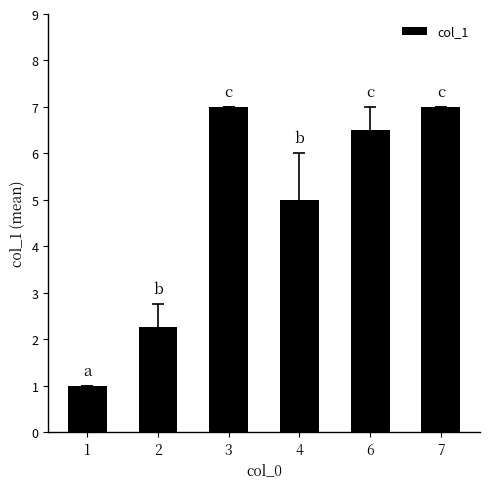

What is the maximum value shown in the chart?

7.0